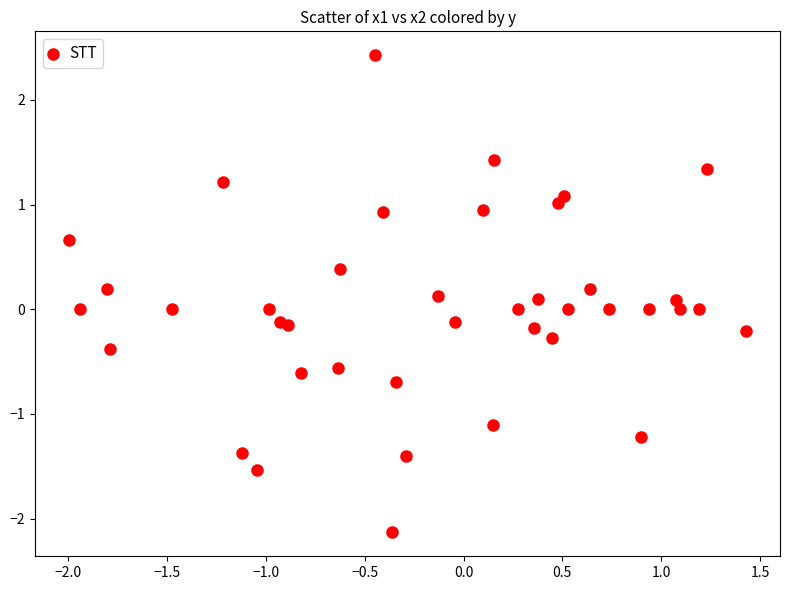

What is the range of Y values (max minus min)?

4.6